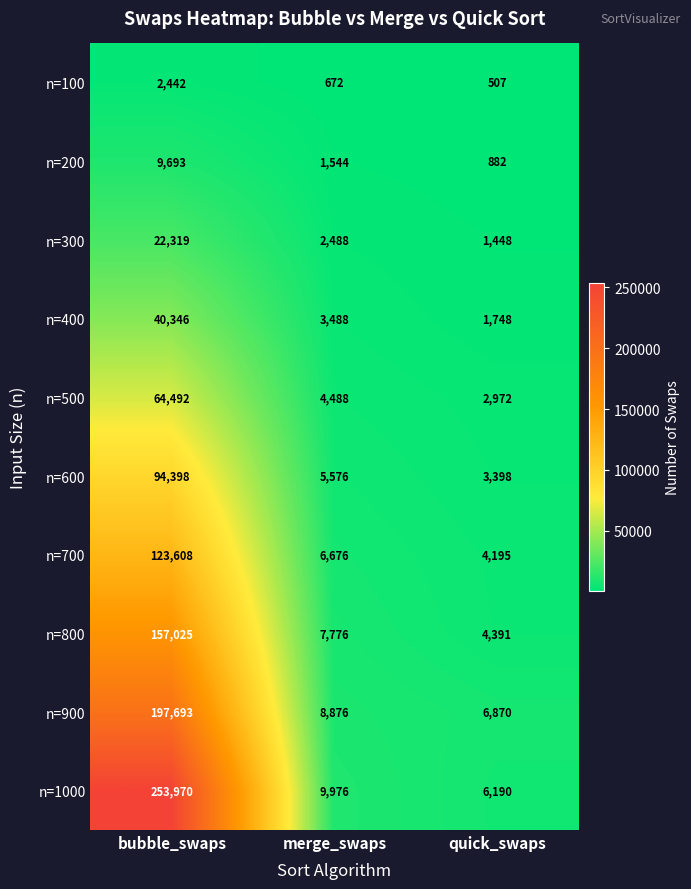

How many values in the n=900 series are below 8876?

1